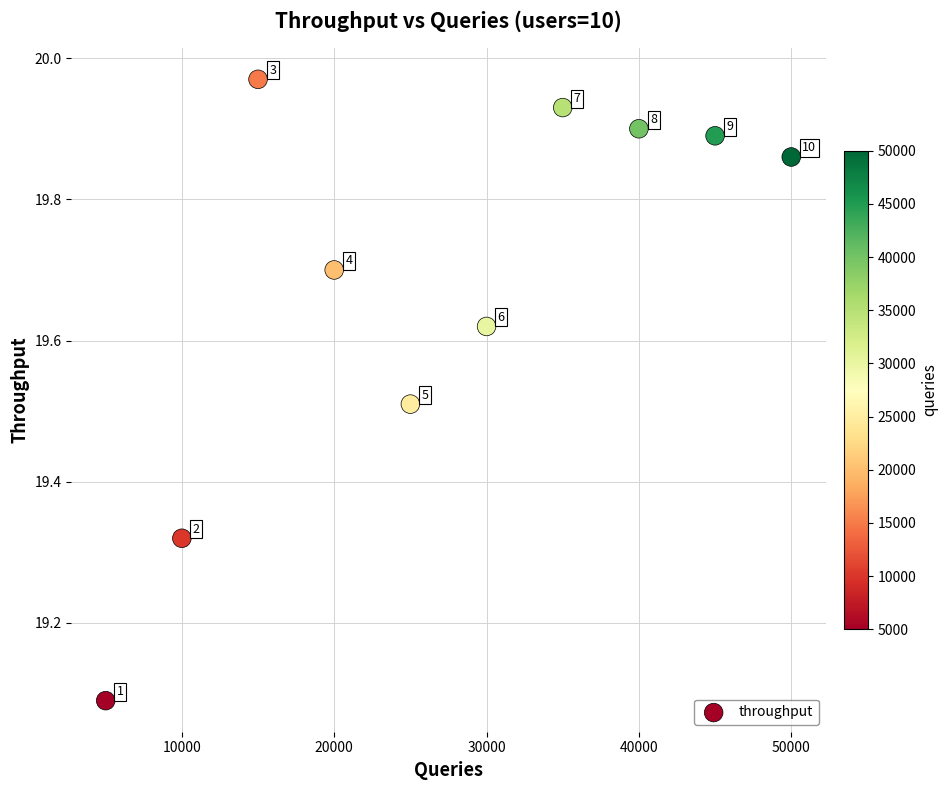

What is the range of Y values (max minus min)?

0.9